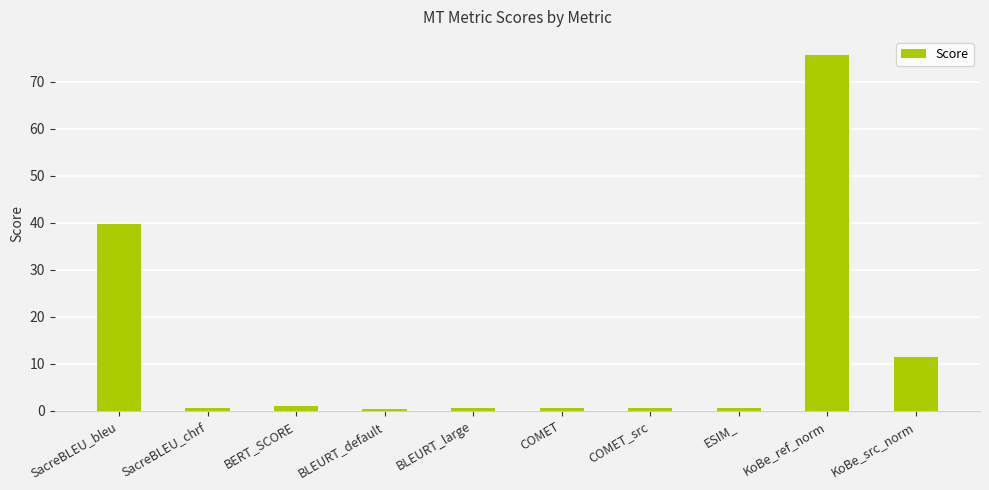

What is the difference between the values at BERT_SCORE and KoBe_ref_norm?

74.8